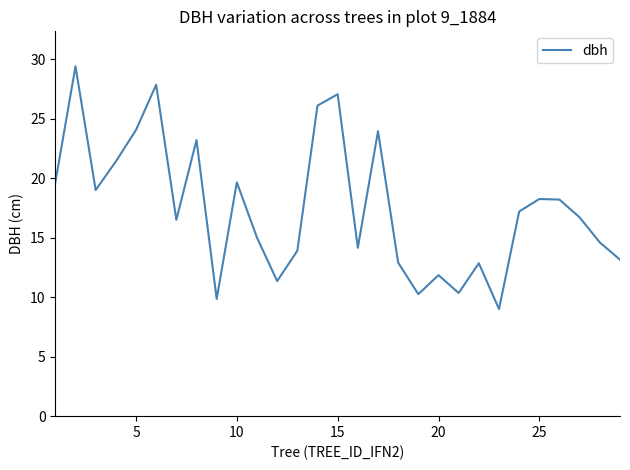

What is the difference between the maximum and minimum values?

20.4